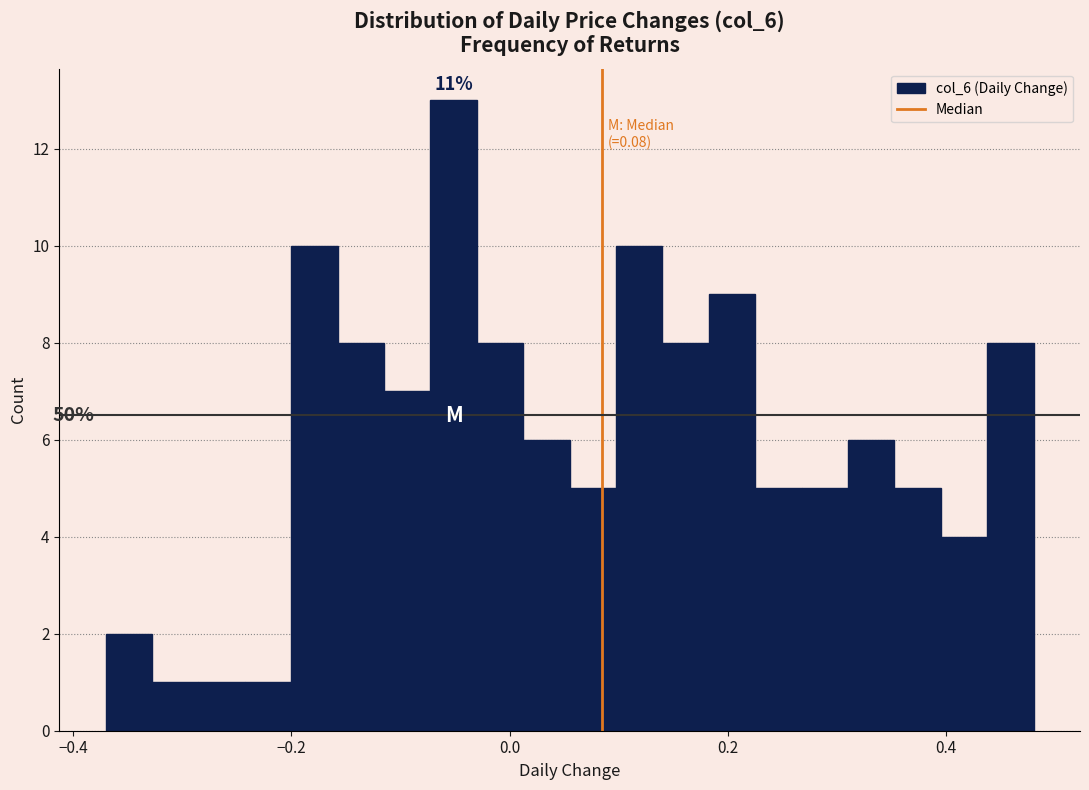

Around what value on the x-axis is the tallest bar? Give the approximate position of its centre, as read against the axis.

-0.06